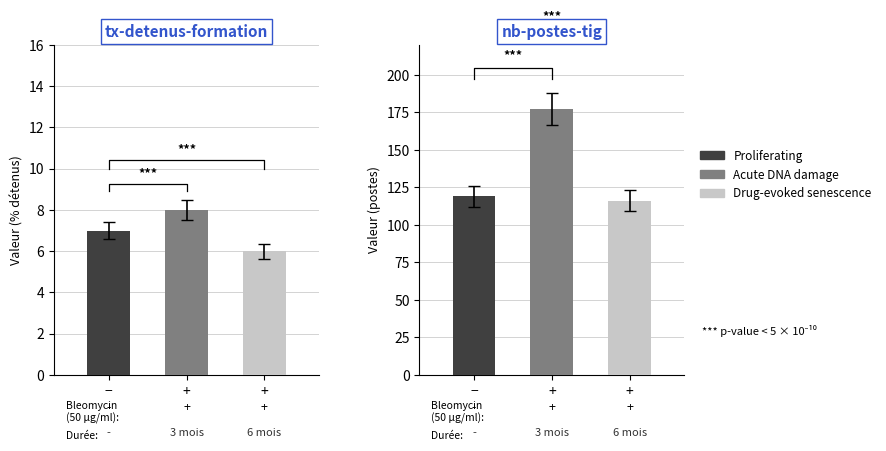

What is the sum of the Proliferating values at 0 and 1?

7.0